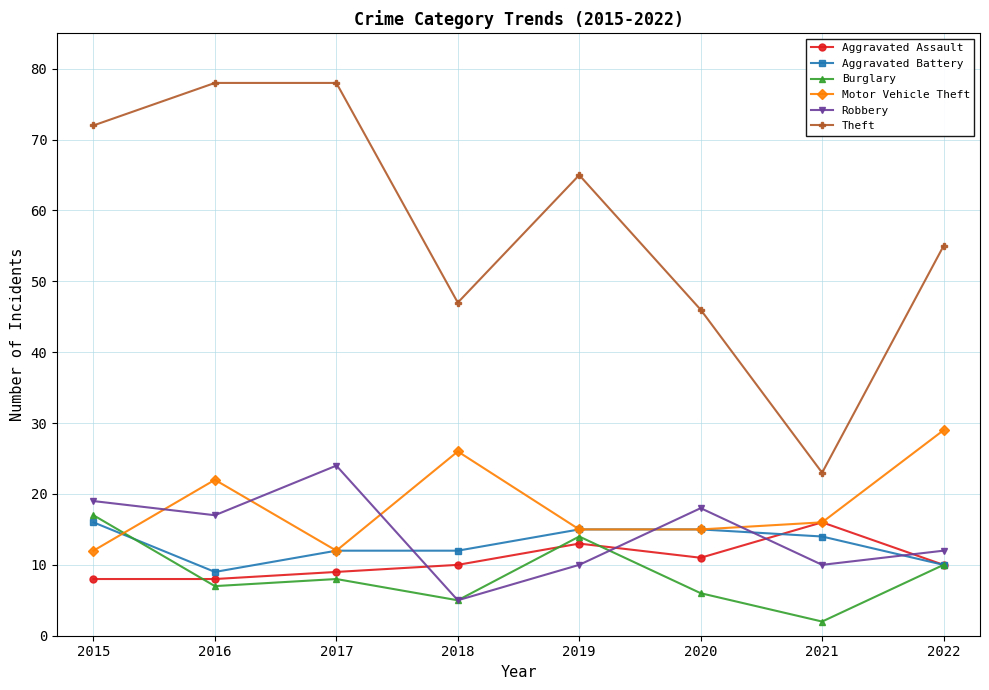

Reading right to left, what are all the values shown in this chart?

Aggravated Assault: 10	16	11	13	10	9	8	8
Aggravated Battery: 10	14	15	15	12	12	9	16
Burglary: 10	2	6	14	5	8	7	17
Motor Vehicle Theft: 29	16	15	15	26	12	22	12
Robbery: 12	10	18	10	5	24	17	19
Theft: 55	23	46	65	47	78	78	72